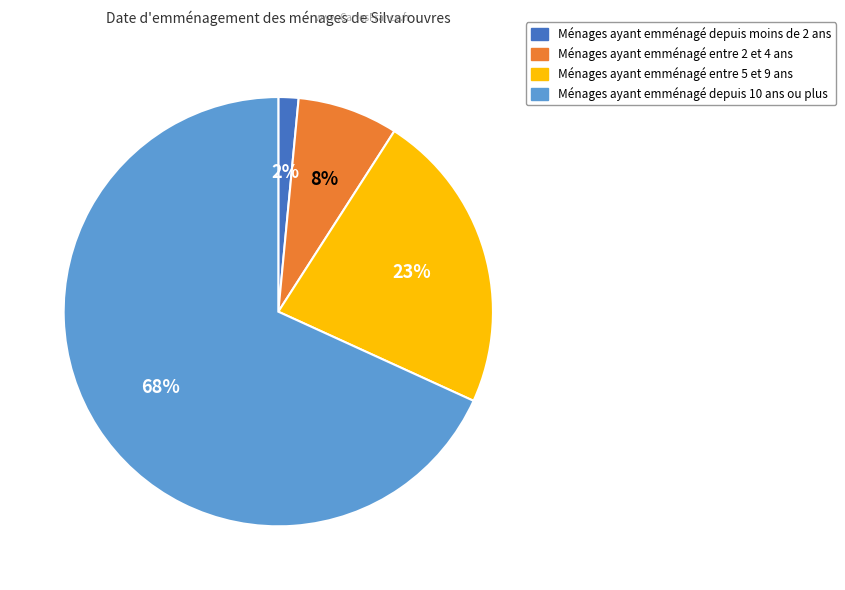

Is the sum of Ménages ayant emménagé depuis 10 ans ou plus and Ménages ayant emménagé entre 2 et 4 ans greater than half?

Yes